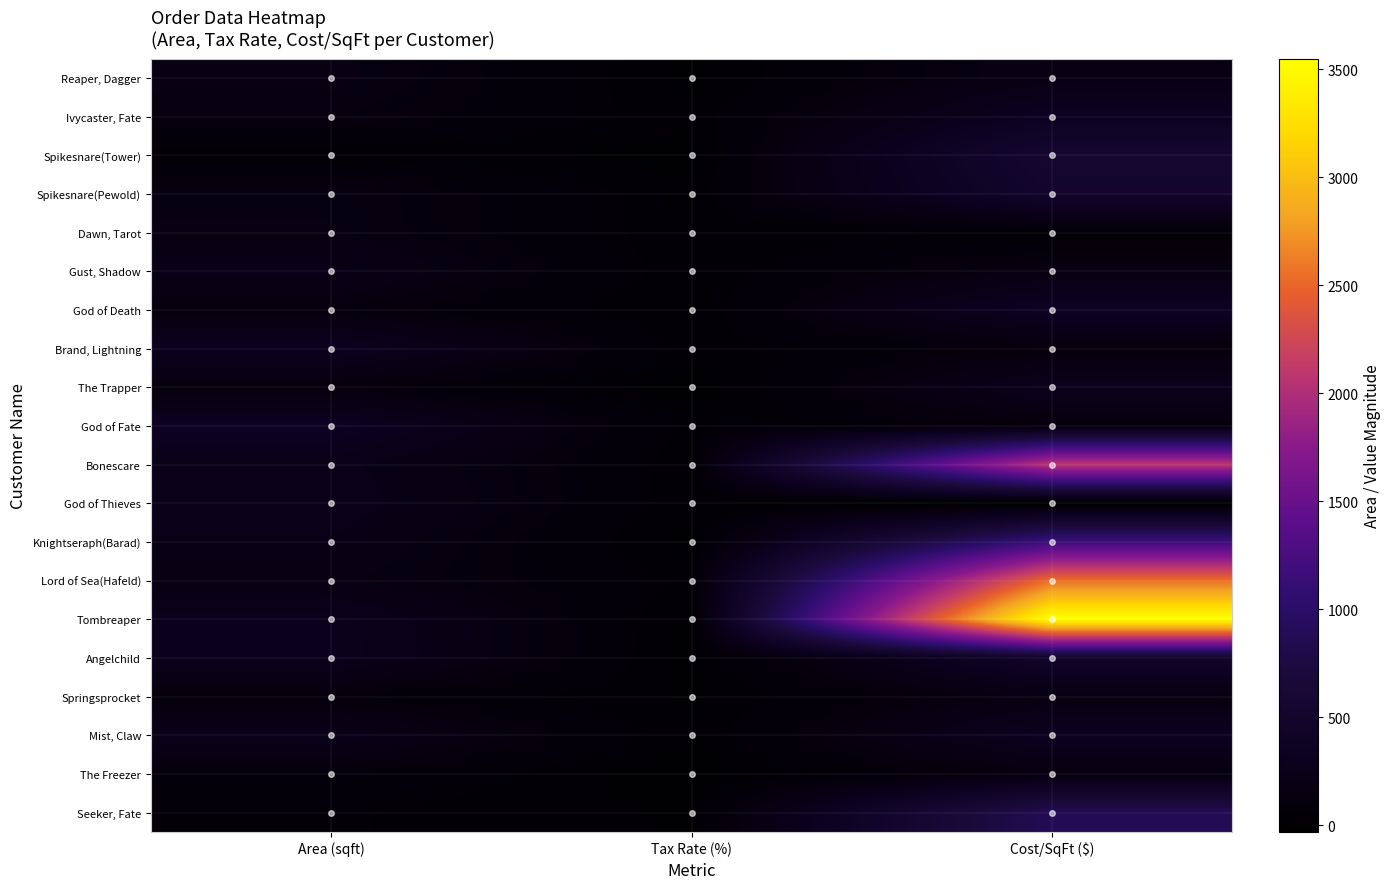

What is the total value across all series at Tax Rate (%)?

436.1